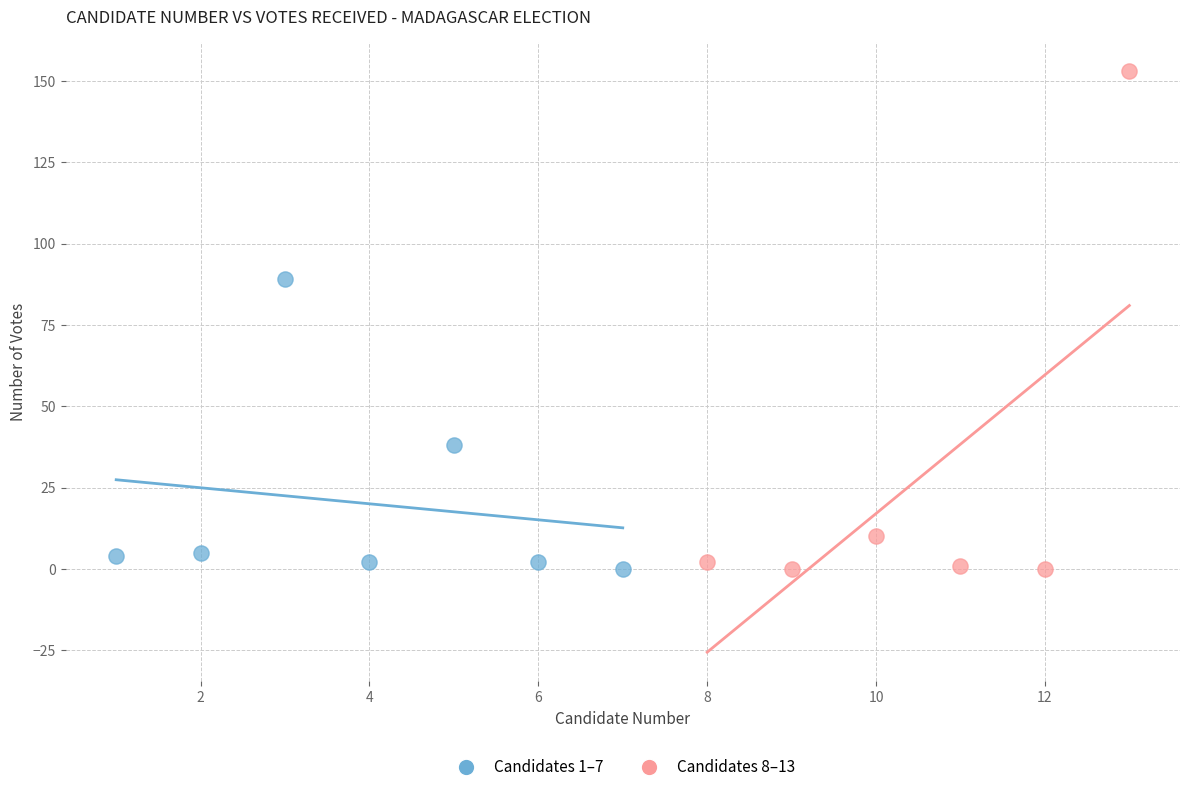

Which series contains the highest Y value?

Candidates 8–13